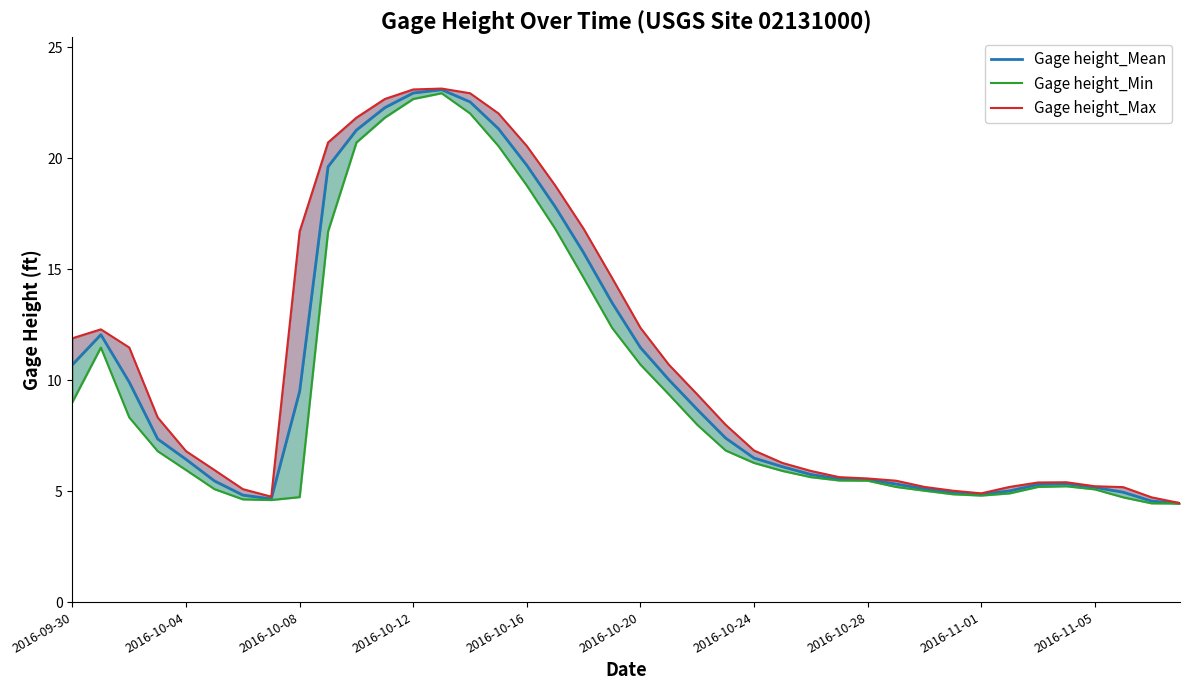

Between 28 and 2016-11-05, which is larger?

2016-11-05